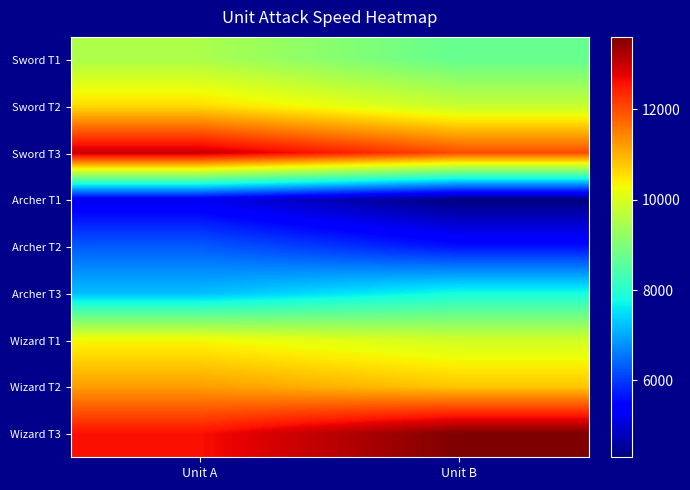

Reading right to left, what are all the values shown in this chart?

Sword T1: Unit B=8700	Unit A=9500
Sword T2: Unit B=9800	Unit A=10600
Sword T3: Unit B=12000	Unit A=13000
Archer T1: Unit B=4300	Unit A=5200
Archer T2: Unit B=5600	Unit A=6300
Archer T3: Unit B=7800	Unit A=7200
Wizard T1: Unit B=9900	Unit A=10300
Wizard T2: Unit B=10800	Unit A=11200
Wizard T3: Unit B=13600	Unit A=12600